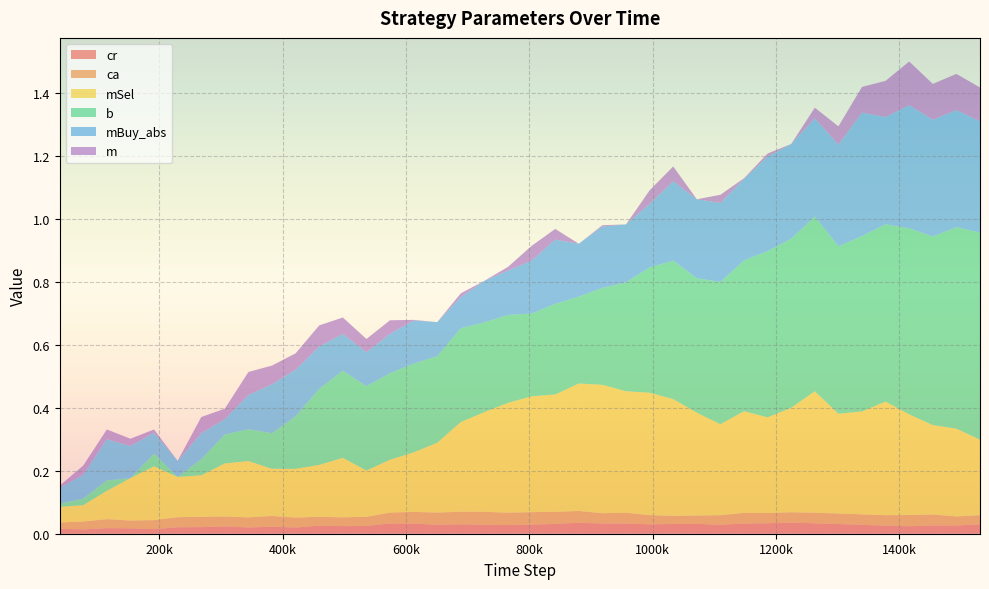

Reading right to left, list all the values displayed in this chart.

cr: 1530741=0.0	1492473=0.0	1454204=0.0	1415935=0.0	1377667=0.0	1339399=0.0	1301130=0.0	1262861=0.0	1224593=0.0	1186325=0.0	1148057=0.0	1109788=0.0	1071520=0.0	1033251=0.0	994983=0.0	956714=0.0	918446=0.0	880178=0.0	841909=0.0	803640=0.0	765372=0.0	727103=0.0	688834=0.0	650566=0.0	612298=0.0	574029=0.0	535761=0.0	497492=0.0	459224=0.0	420955=0.0	382686=0.0	344417=0.0	306148=0.0	267880=0.0	229611=0.0	191342=0.0	153073=0.0	114805=0.0	76536=0.0	38268=0.0
ca: 1530741=0.0	1492473=0.0	1454204=0.0	1415935=0.0	1377667=0.0	1339399=0.0	1301130=0.0	1262861=0.0	1224593=0.0	1186325=0.0	1148057=0.0	1109788=0.0	1071520=0.0	1033251=0.0	994983=0.0	956714=0.0	918446=0.0	880178=0.0	841909=0.0	803640=0.0	765372=0.0	727103=0.0	688834=0.0	650566=0.0	612298=0.0	574029=0.0	535761=0.0	497492=0.0	459224=0.0	420955=0.0	382686=0.0	344417=0.0	306148=0.0	267880=0.0	229611=0.0	191342=0.0	153073=0.0	114805=0.0	76536=0.0	38268=0.0
mSel: 1530741=0.2	1492473=0.3	1454204=0.3	1415935=0.3	1377667=0.4	1339399=0.3	1301130=0.3	1262861=0.4	1224593=0.3	1186325=0.3	1148057=0.3	1109788=0.3	1071520=0.3	1033251=0.4	994983=0.4	956714=0.4	918446=0.4	880178=0.4	841909=0.4	803640=0.4	765372=0.3	727103=0.3	688834=0.3	650566=0.2	612298=0.2	574029=0.2	535761=0.1	497492=0.2	459224=0.2	420955=0.2	382686=0.1	344417=0.2	306148=0.2	267880=0.1	229611=0.1	191342=0.2	153073=0.1	114805=0.1	76536=0.1	38268=0.1
b: 1530741=0.7	1492473=0.6	1454204=0.6	1415935=0.6	1377667=0.6	1339399=0.6	1301130=0.5	1262861=0.6	1224593=0.5	1186325=0.5	1148057=0.5	1109788=0.5	1071520=0.4	1033251=0.4	994983=0.4	956714=0.3	918446=0.3	880178=0.3	841909=0.3	803640=0.3	765372=0.3	727103=0.3	688834=0.3	650566=0.3	612298=0.3	574029=0.3	535761=0.3	497492=0.3	459224=0.2	420955=0.2	382686=0.1	344417=0.1	306148=0.1	267880=0.1	229611=0.0	191342=0.0	153073=0.0	114805=0.0	76536=0.0	38268=0.0
mBuy_abs: 1530741=0.4	1492473=0.4	1454204=0.4	1415935=0.4	1377667=0.3	1339399=0.4	1301130=0.3	1262861=0.3	1224593=0.3	1186325=0.3	1148057=0.3	1109788=0.3	1071520=0.3	1033251=0.3	994983=0.2	956714=0.2	918446=0.2	880178=0.2	841909=0.2	803640=0.2	765372=0.1	727103=0.1	688834=0.1	650566=0.1	612298=0.1	574029=0.1	535761=0.1	497492=0.1	459224=0.1	420955=0.1	382686=0.2	344417=0.1	306148=0.0	267880=0.1	229611=0.1	191342=0.1	153073=0.1	114805=0.1	76536=0.1	38268=0.1
m: 1530741=0.1	1492473=0.1	1454204=0.1	1415935=0.1	1377667=0.1	1339399=0.1	1301130=0.1	1262861=0.0	1224593=0.0	1186325=0.0	1148057=0.0	1109788=0.0	1071520=0.0	1033251=0.0	994983=0.0	956714=0.0	918446=0.0	880178=0.0	841909=0.0	803640=0.0	765372=0.0	727103=0.0	688834=0.0	650566=0.0	612298=0.0	574029=0.0	535761=0.0	497492=0.1	459224=0.1	420955=0.1	382686=0.1	344417=0.1	306148=0.0	267880=0.1	229611=0.0	191342=0.0	153073=0.0	114805=0.0	76536=0.0	38268=0.0